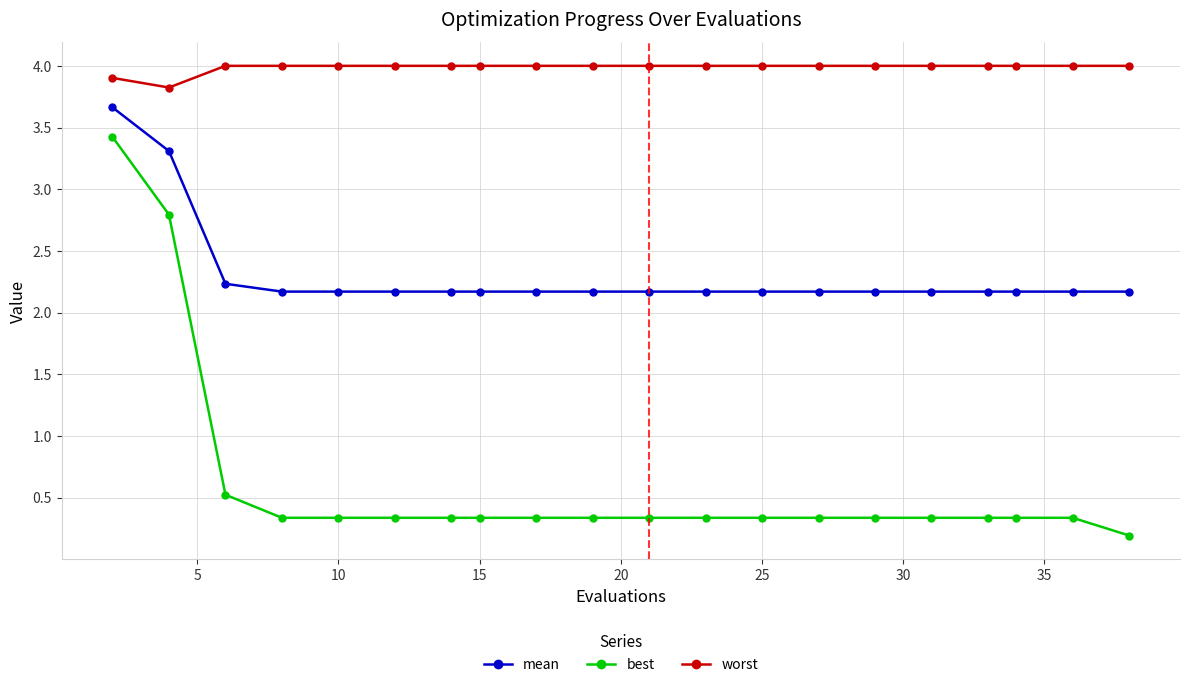

Which series has the widest spread of values?

best